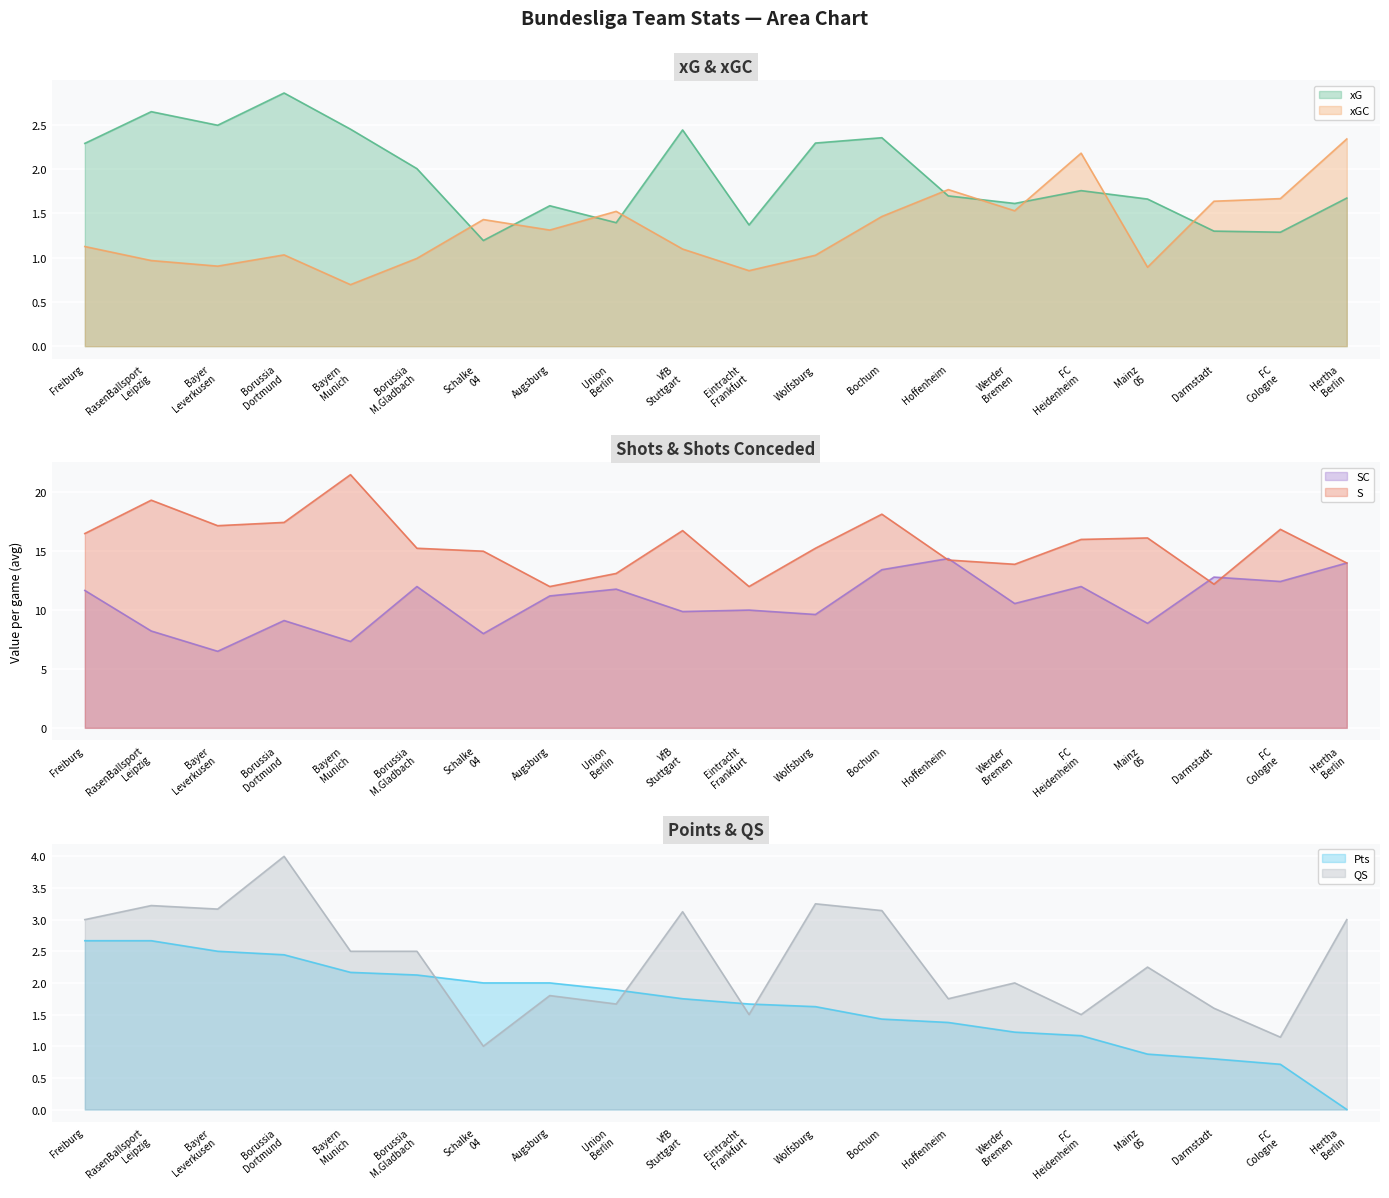

What is the approximate value of S at Freiburg?

16.5